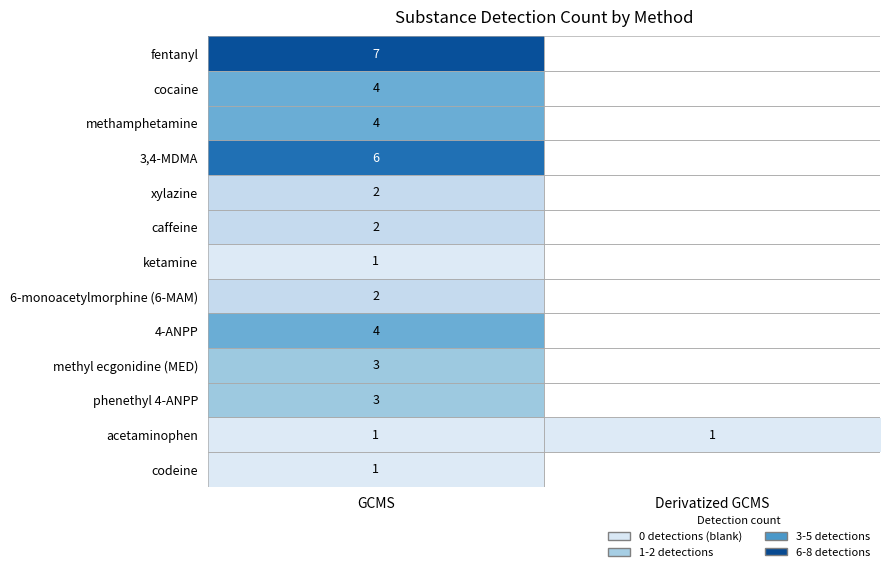

True or false: cocaine has a value of 7 at GCMS.

False